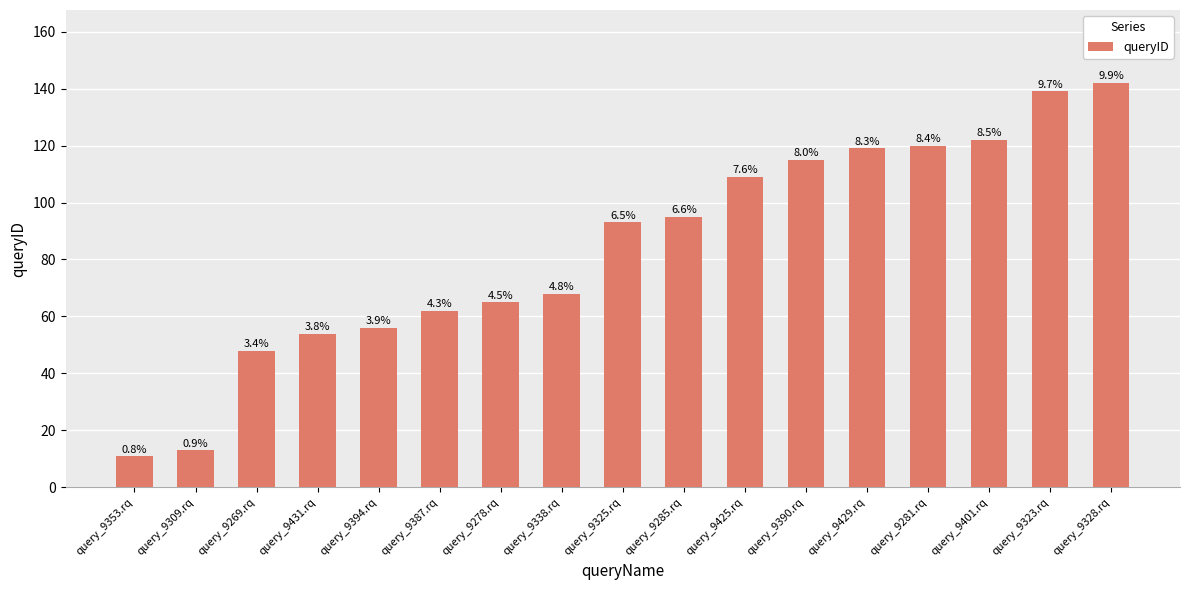

Are the bars horizontal?

No